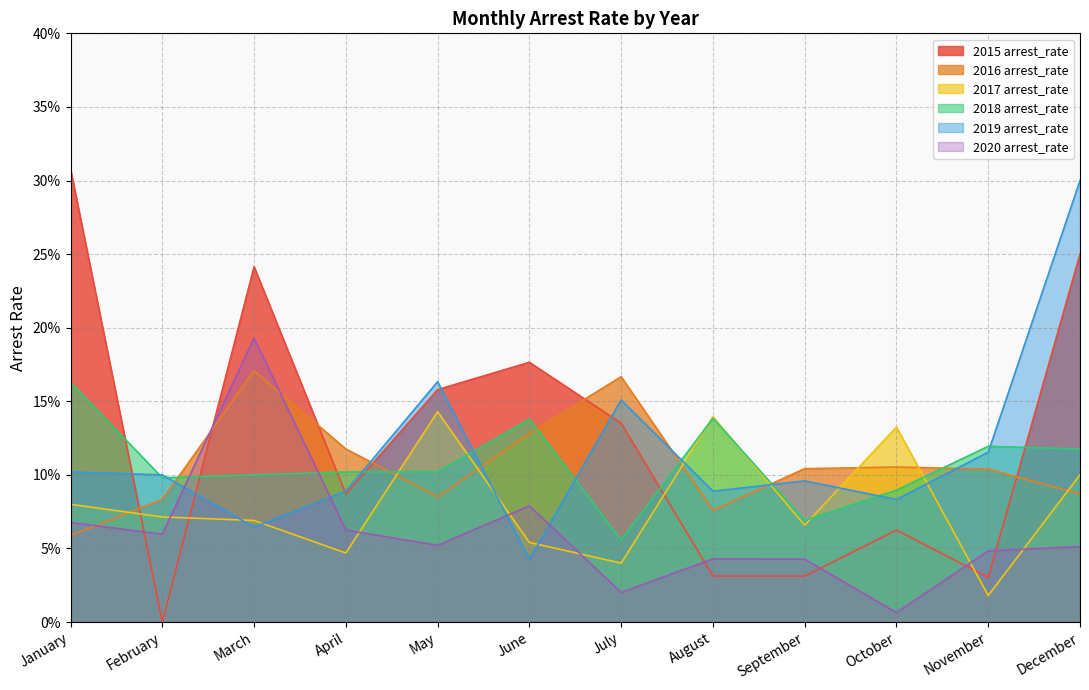

What is the value of the 2017 arrest_rate point at the 6th from the left?

0.1